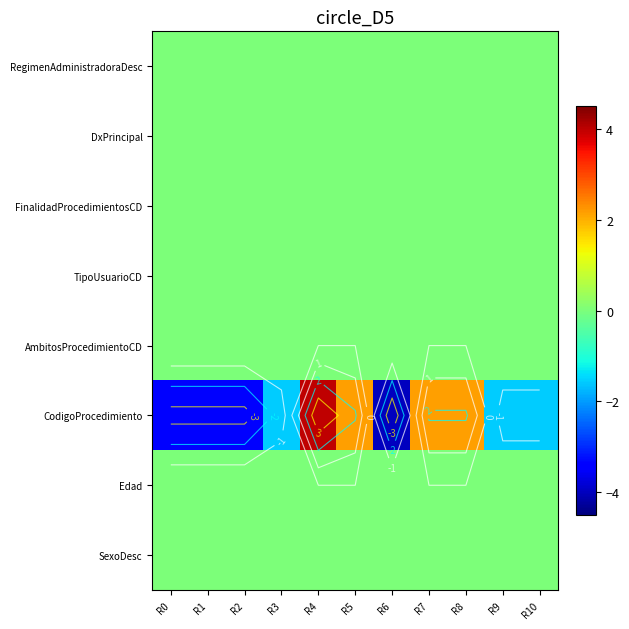

Between R3 and R7, which series saw the biggest shift?

CodigoProcedimiento